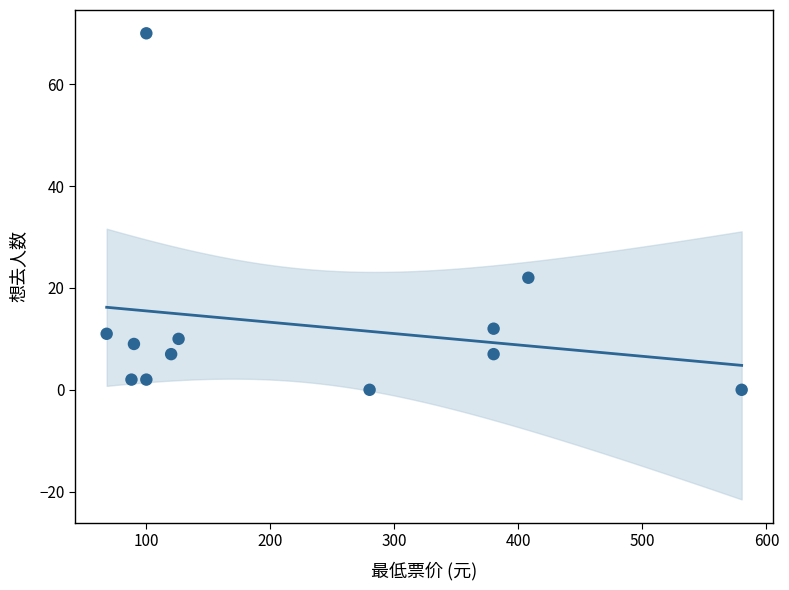

What Y value in the scatter plot is closest to 35?

22